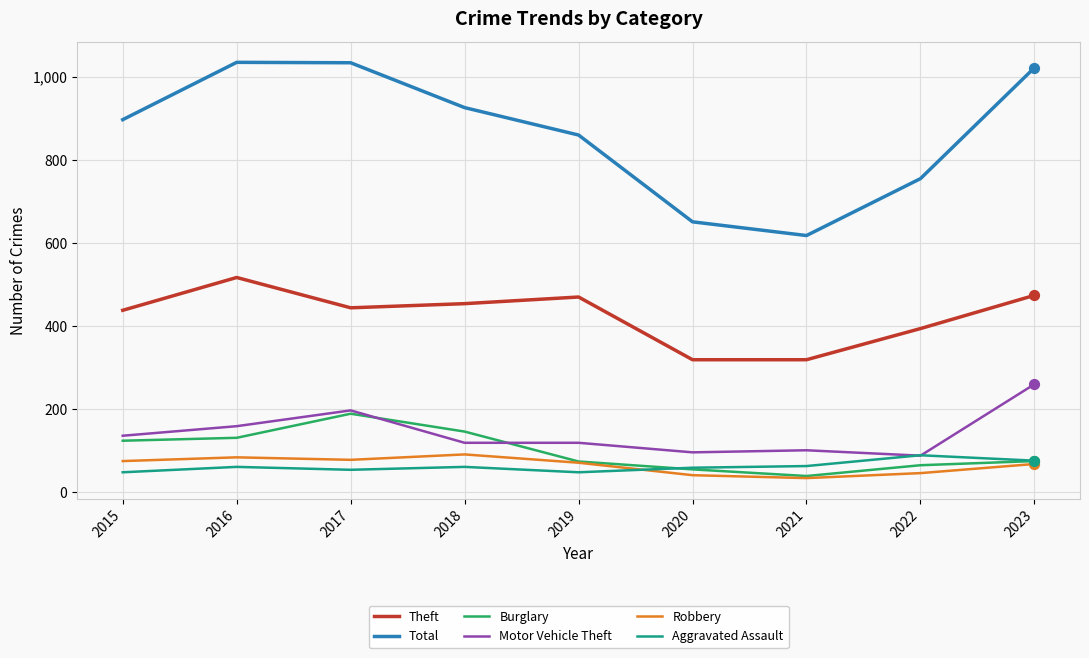

At how many categories does at least one series exceed 733?

7